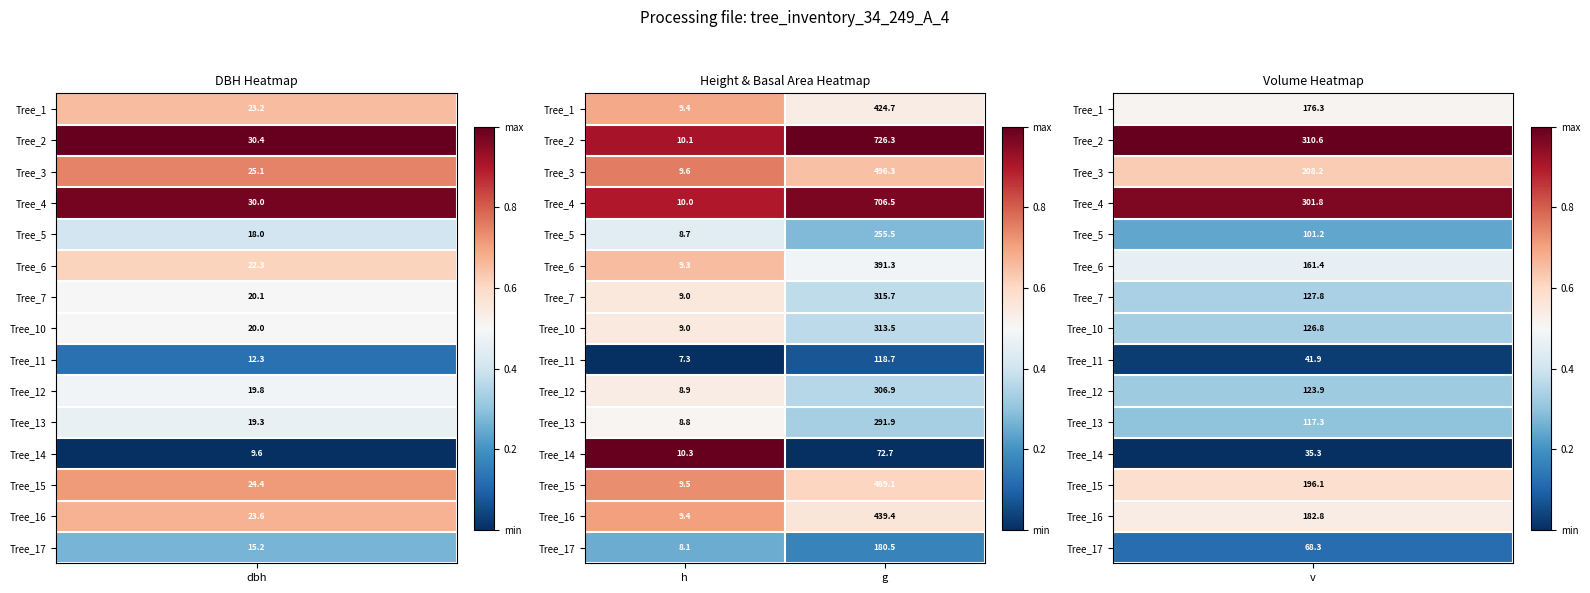

Reading right to left, extract all data points from this chart.

Tree_1: 424.7	9.4
Tree_2: 726.3	10.1
Tree_3: 496.3	9.6
Tree_4: 706.5	10.0
Tree_5: 255.5	8.7
Tree_6: 391.3	9.3
Tree_7: 315.7	9.0
Tree_10: 313.5	9.0
Tree_11: 118.7	7.3
Tree_12: 306.9	8.9
Tree_13: 291.9	8.8
Tree_14: 72.7	10.3
Tree_15: 469.1	9.5
Tree_16: 439.4	9.4
Tree_17: 180.5	8.1